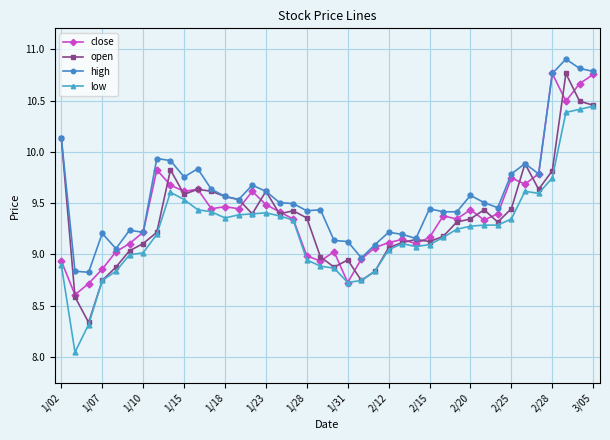

How many lines are shown in the chart?

4